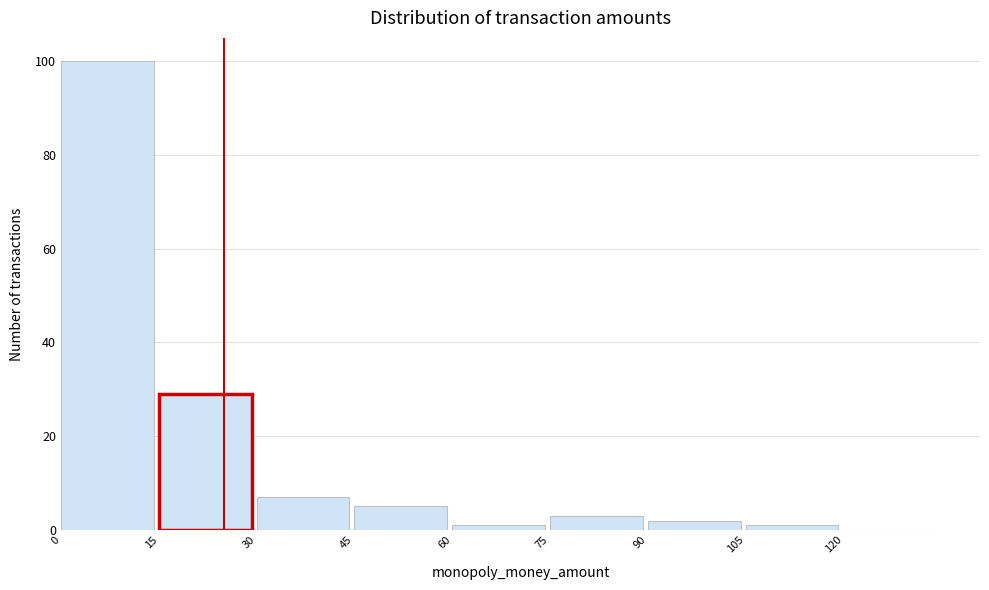

What is the height of the bar covering 90 to 105 on the x-axis? Neither the bar edges nor the heights are printed on the chart, so give them approximately, as read against the axes.

2